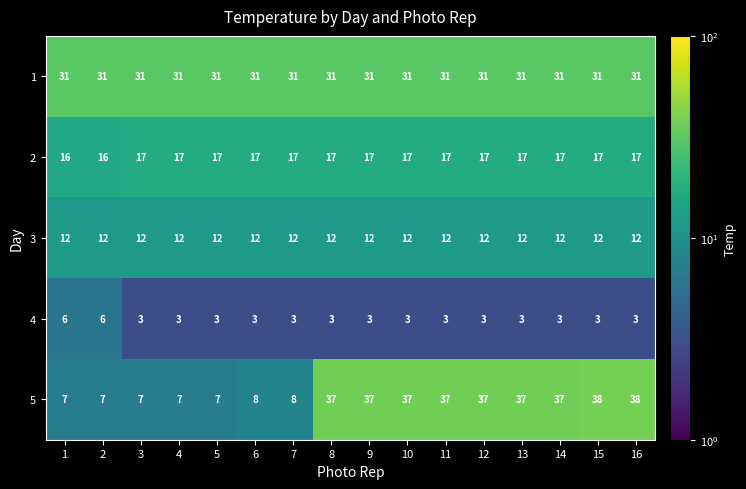

Read the 2 value at 15.

17